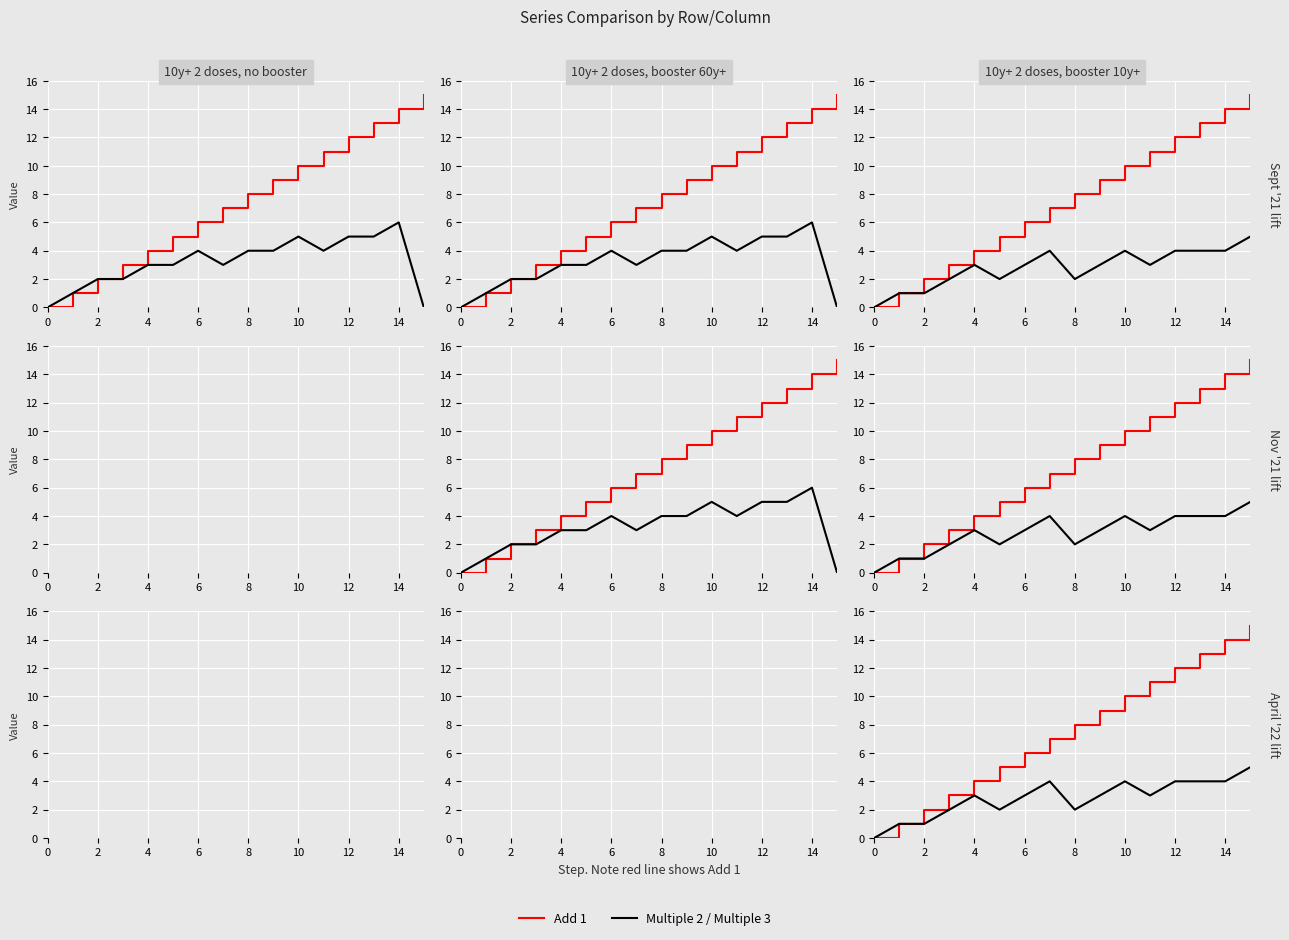

What is the difference between the second highest and second lowest values in the Multiple 2 series?

5